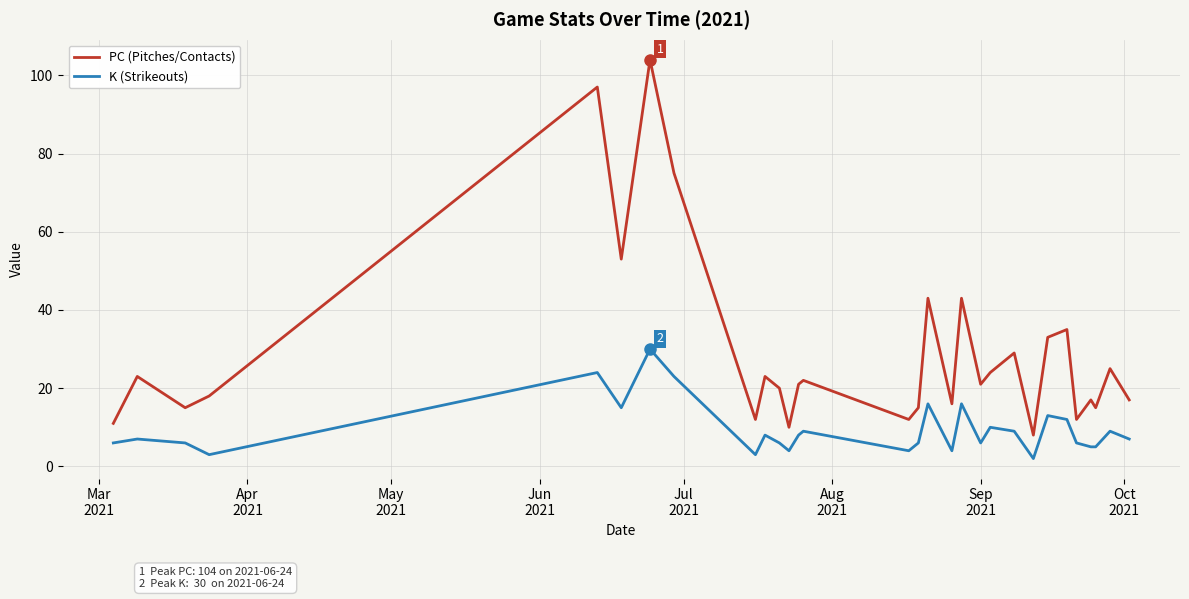

Which series has the widest spread of values?

PC (Pitches/Contacts)